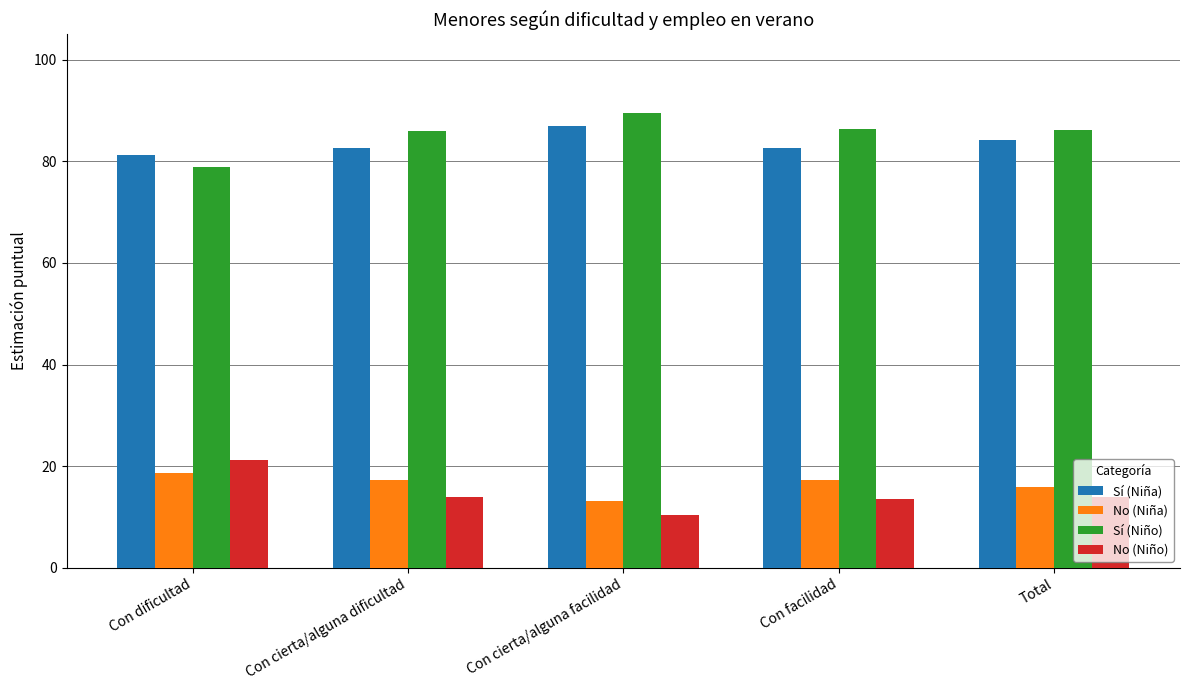

Does the chart contain stacked bars?

No